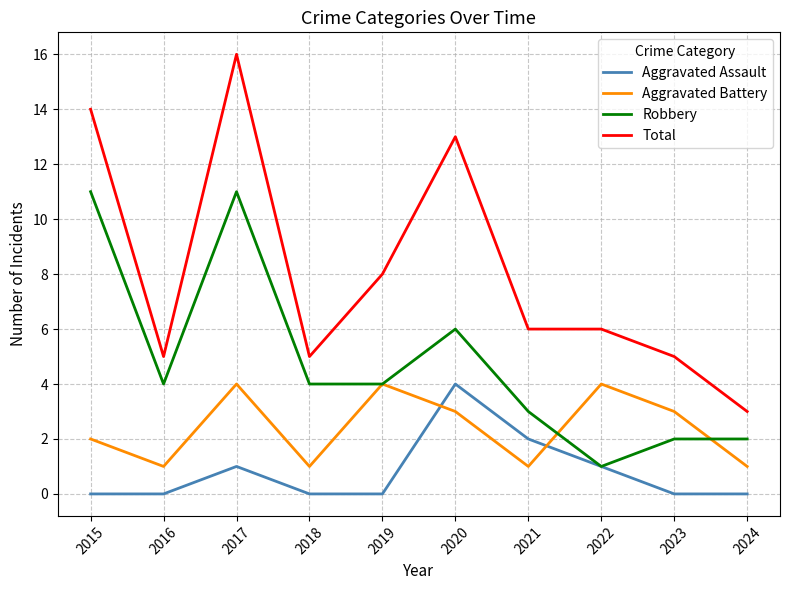

What is the difference between the highest and lowest values at 2024?

3